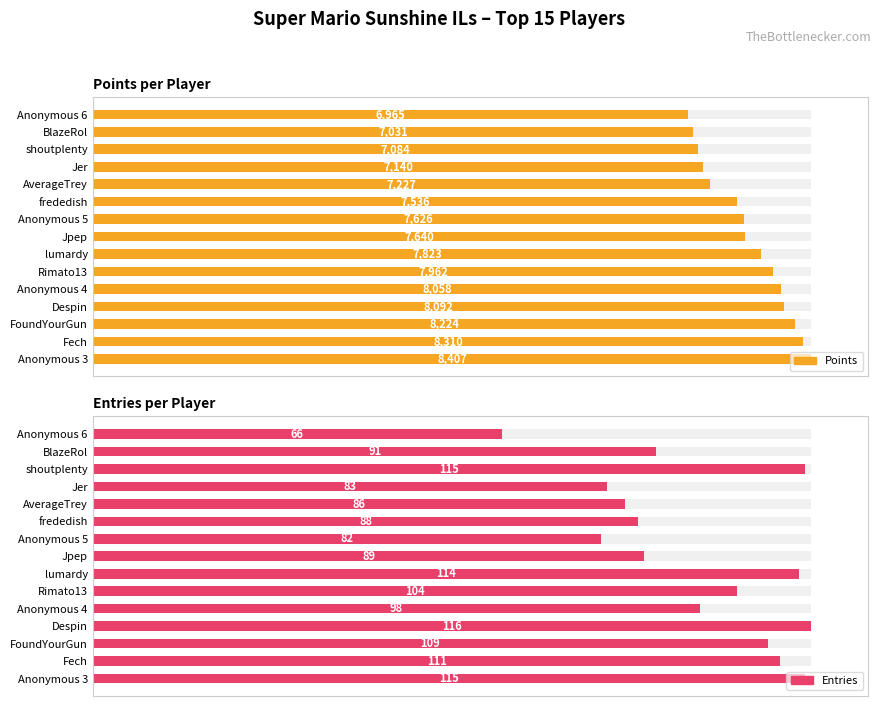

List the series in order of their peak value, lowest first.

Entries, Points